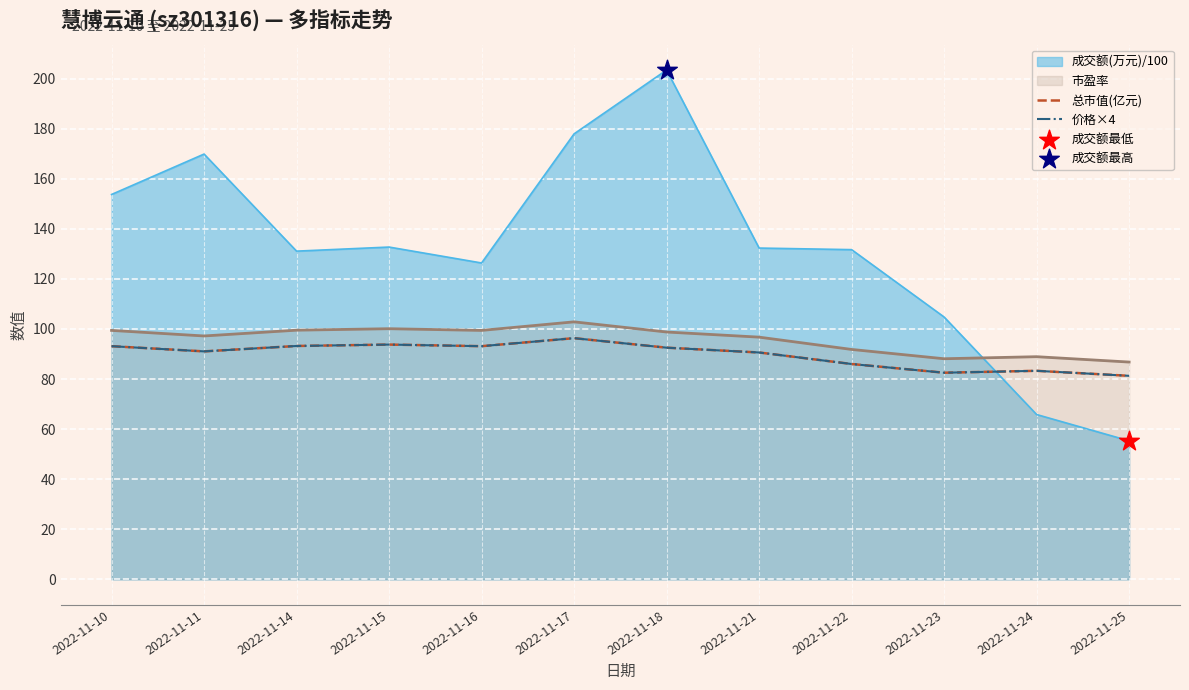

Which series reaches the maximum Y coordinate?

总市值(亿元)